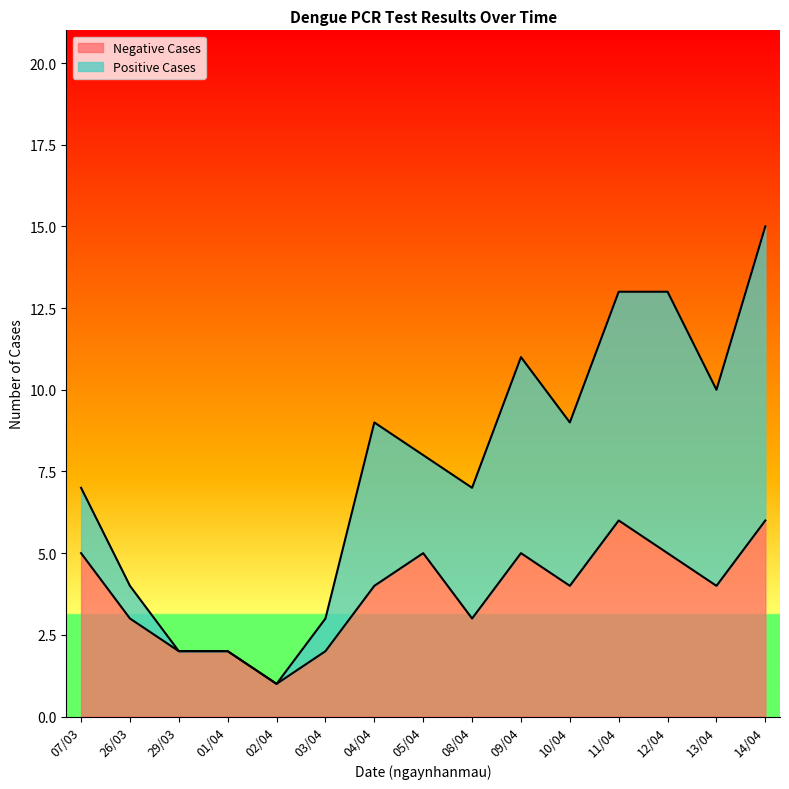

At which label does Negative Cases first exceed 4?

07/03